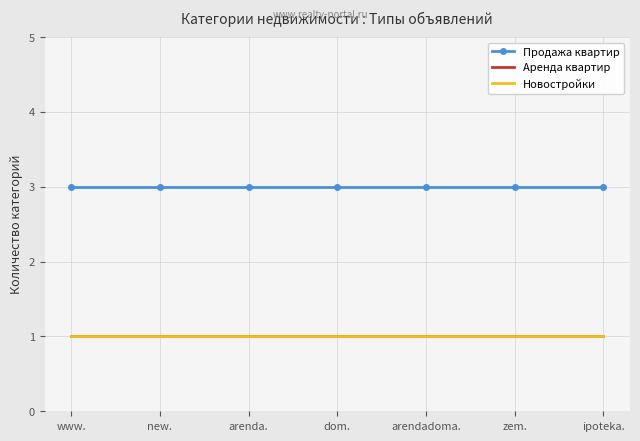

The value of Продажа квартир at new. is 3. True or false?

True